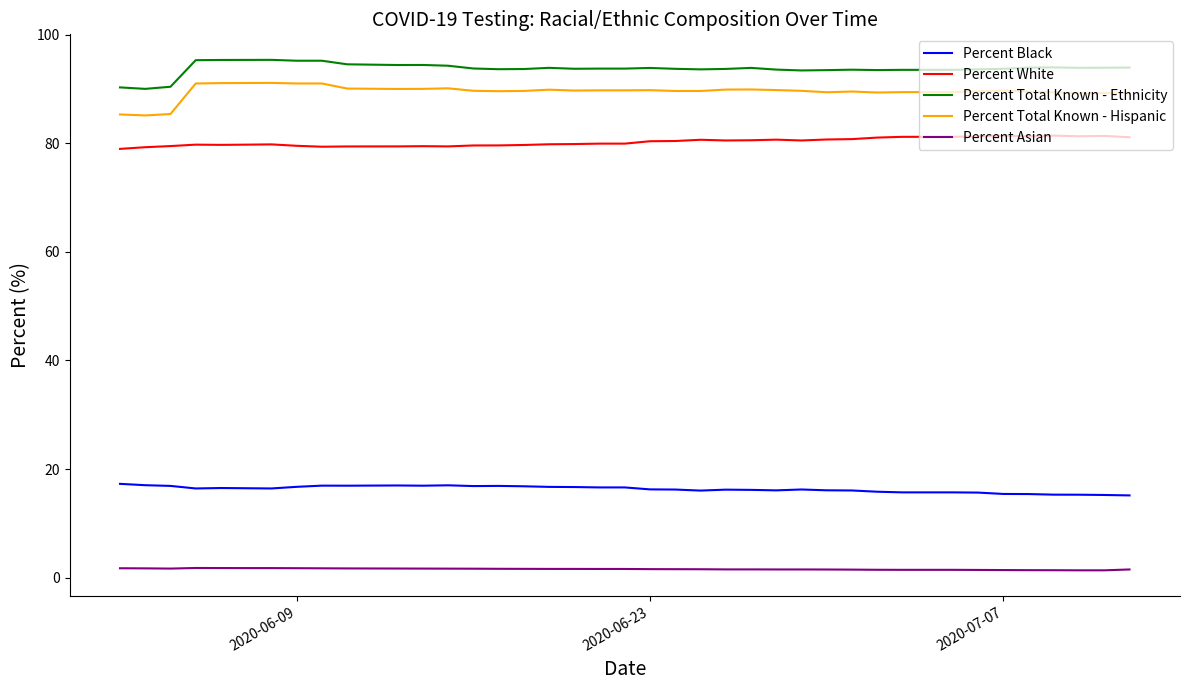

True or false: Percent Total Known - Hispanic and Percent Black intersect in this chart.

False